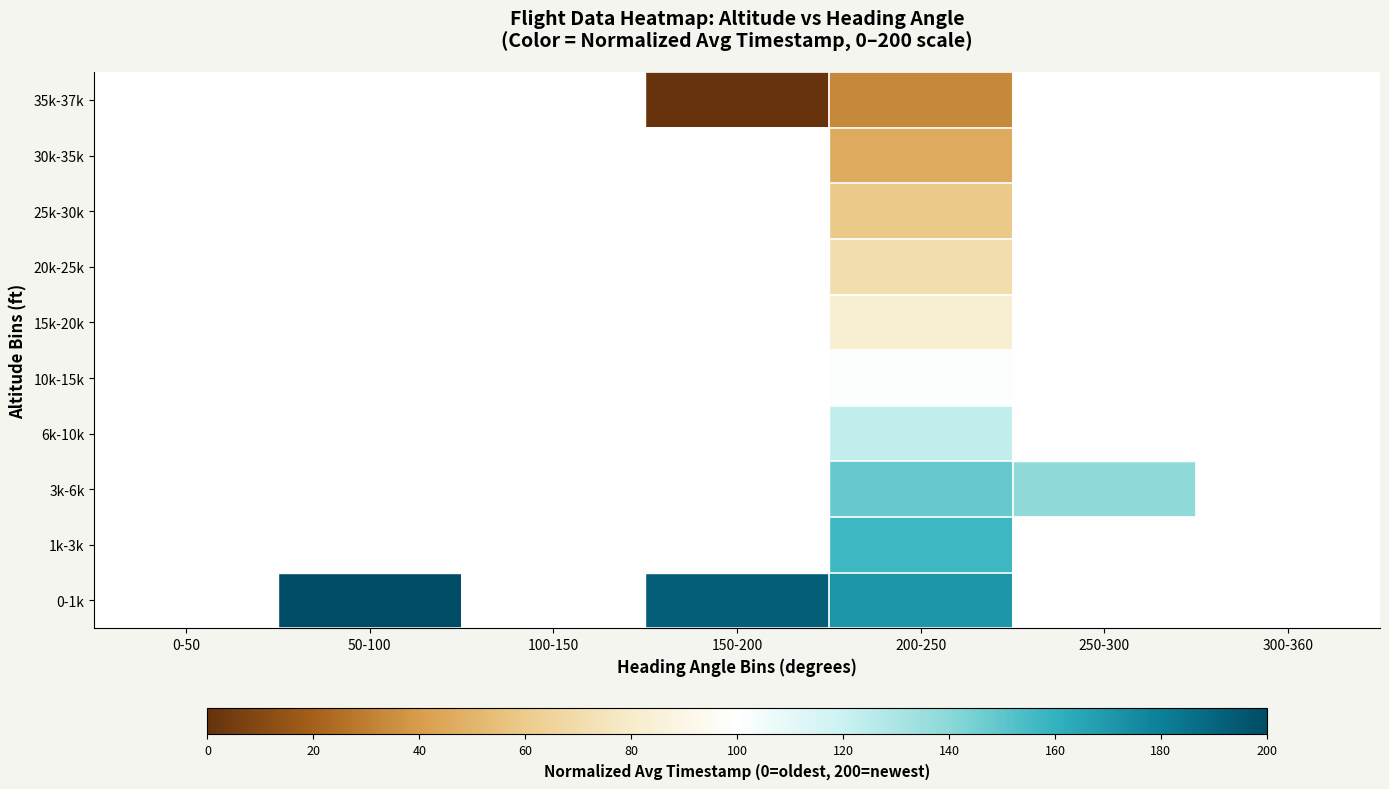

List the series in order of their overall mean, lowest first.

0-1k, 1k-3k, 3k-6k, 6k-10k, 10k-15k, 15k-20k, 20k-25k, 25k-30k, 30k-35k, 35k-37k